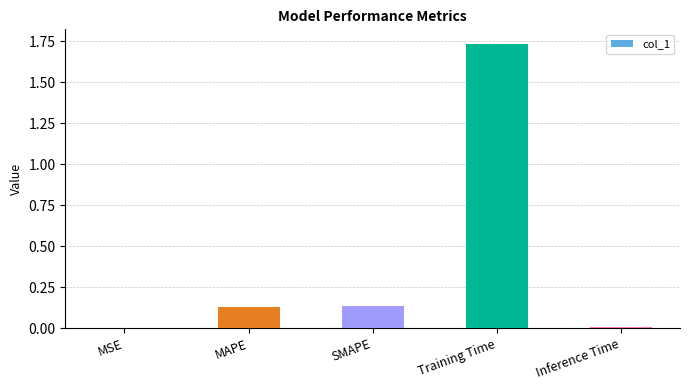

How many series are shown in this chart?

1